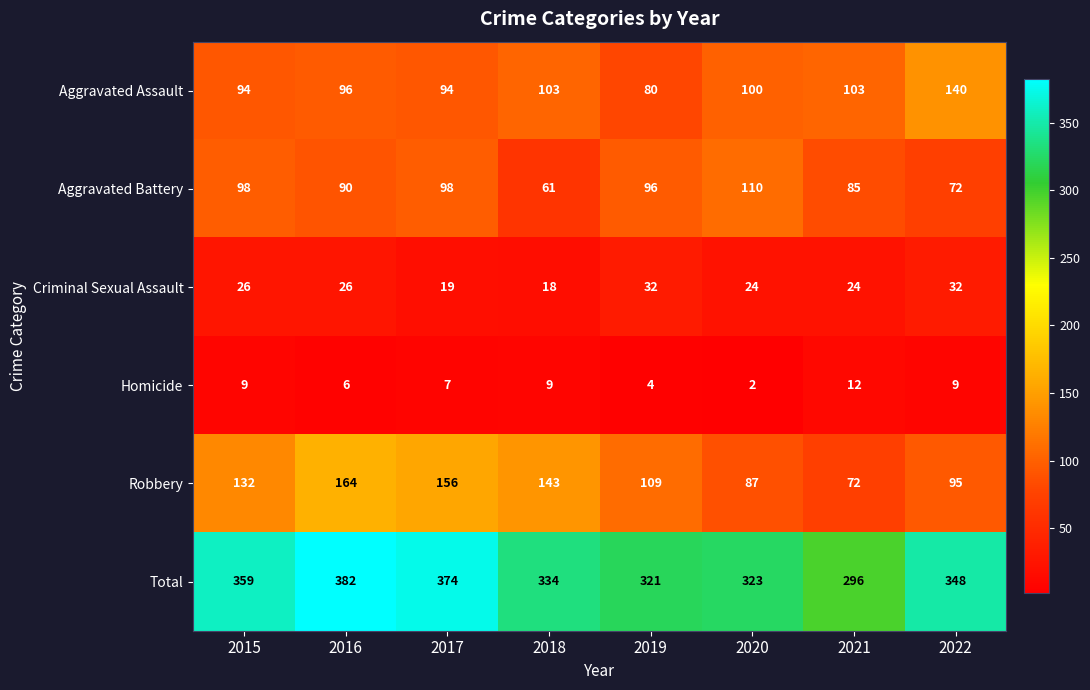

Is the value of Total at 2020 greater than the value of Aggravated Battery at 2017?

Yes